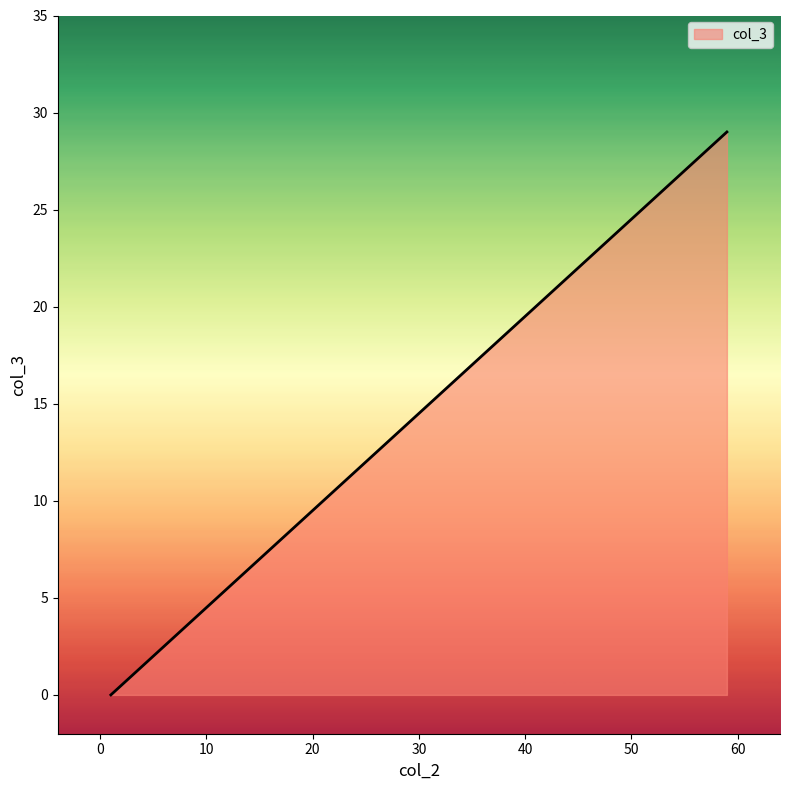

Rank the categories by value from lowest to highest.

1, 1, 1, 59